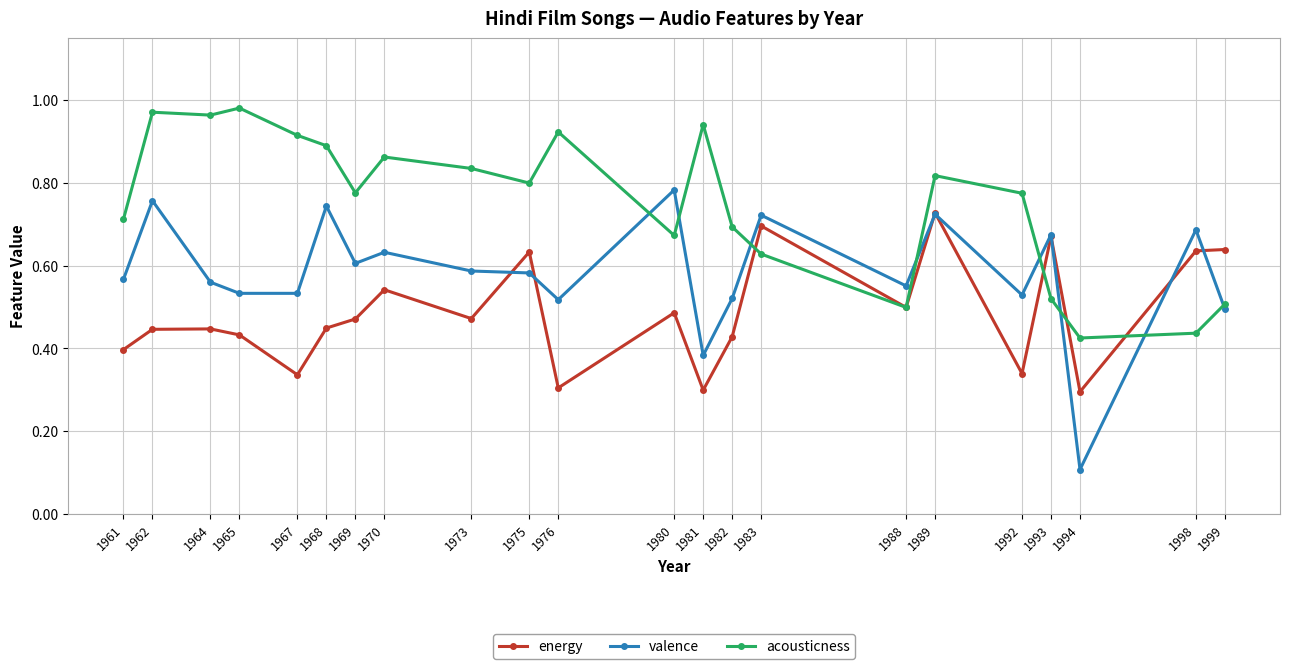

True or false: acousticness has more than 1 interior local peaks.

True